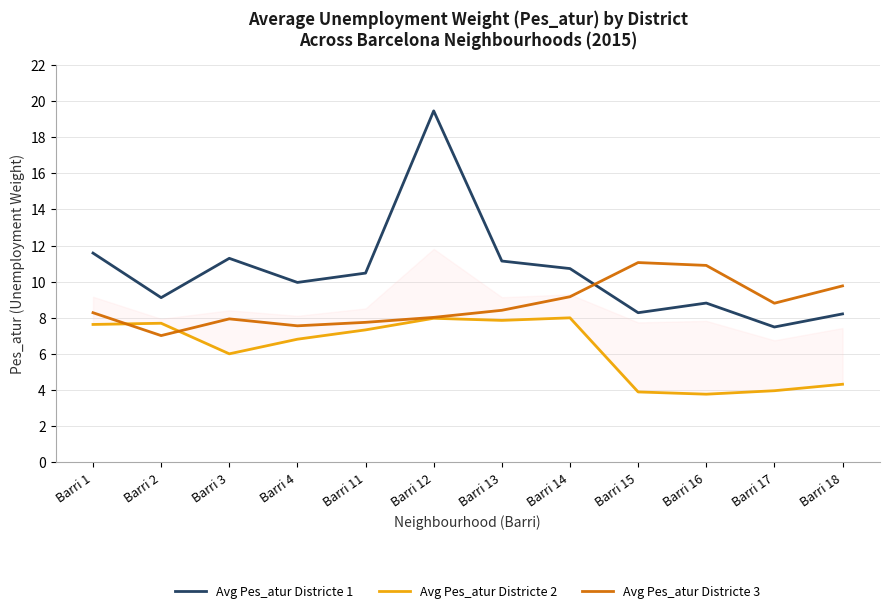

At which category does the chart reach its peak across all series?

Barri 12